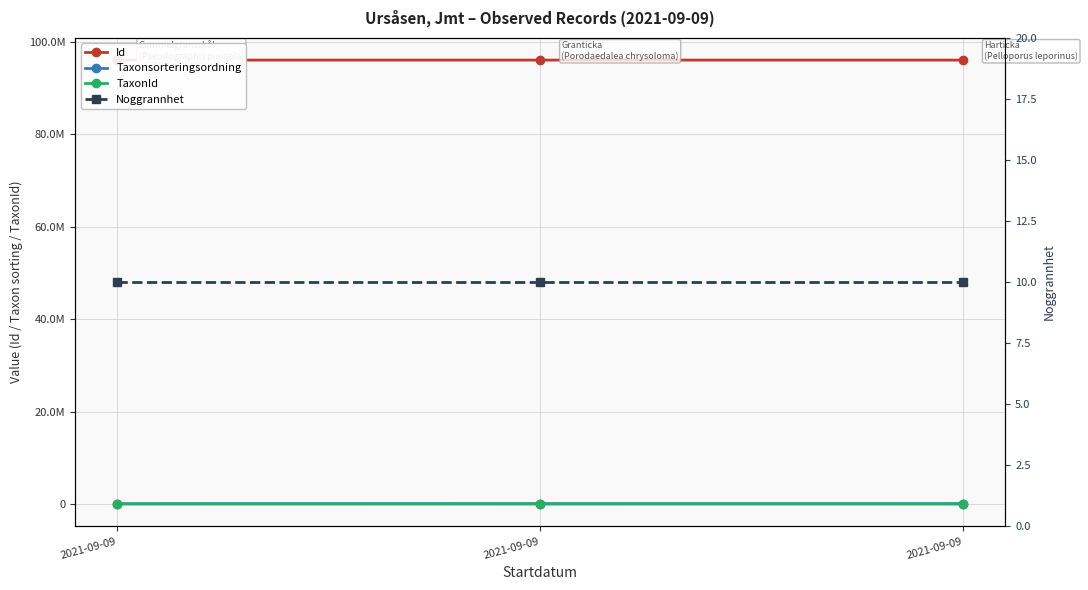

Is the value of Noggrannhet at 2021-09-09 greater than the value of TaxonId at 2021-09-09?

No